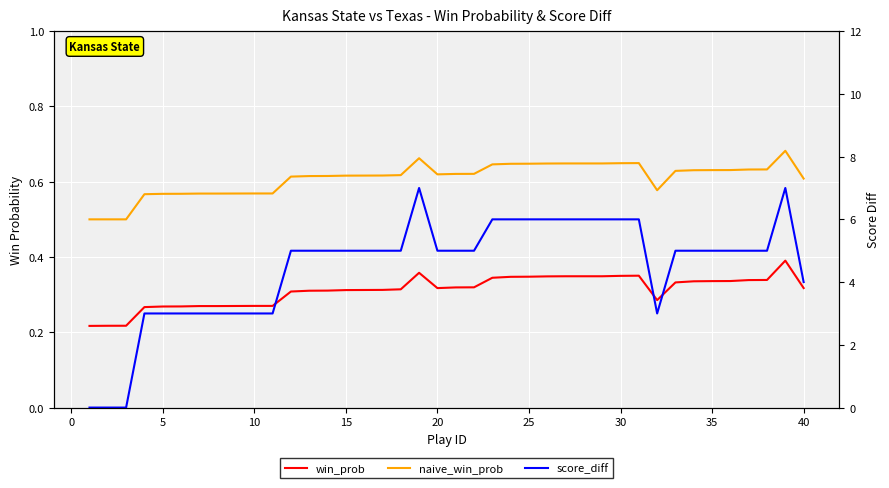

True or false: win_prob and naive_win_prob cross at least once.

False